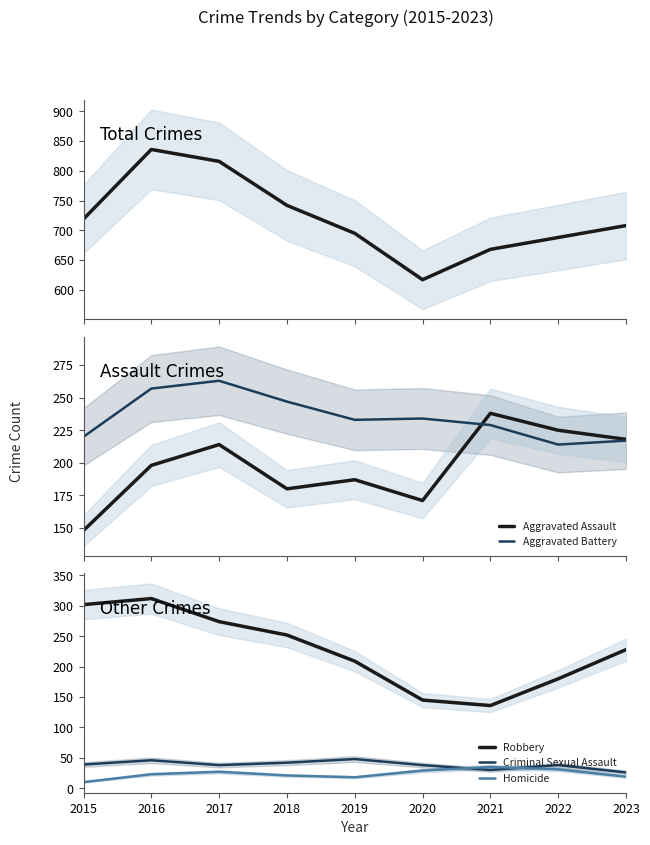

Which series has the largest total across all categories?

Total